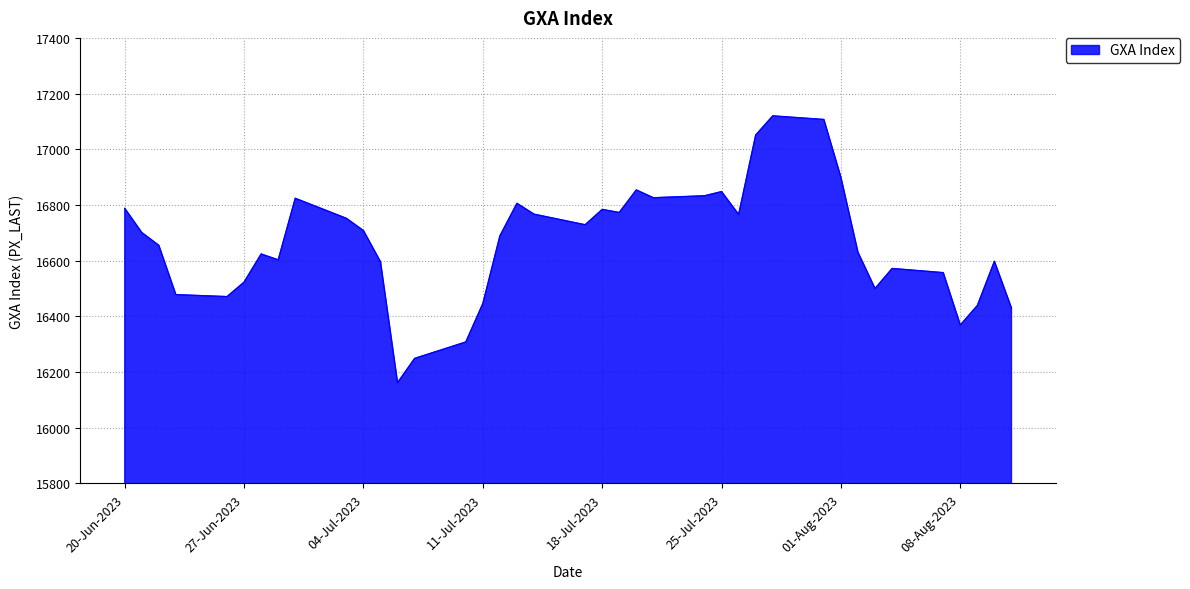

Count the number of data series in this chart.

1